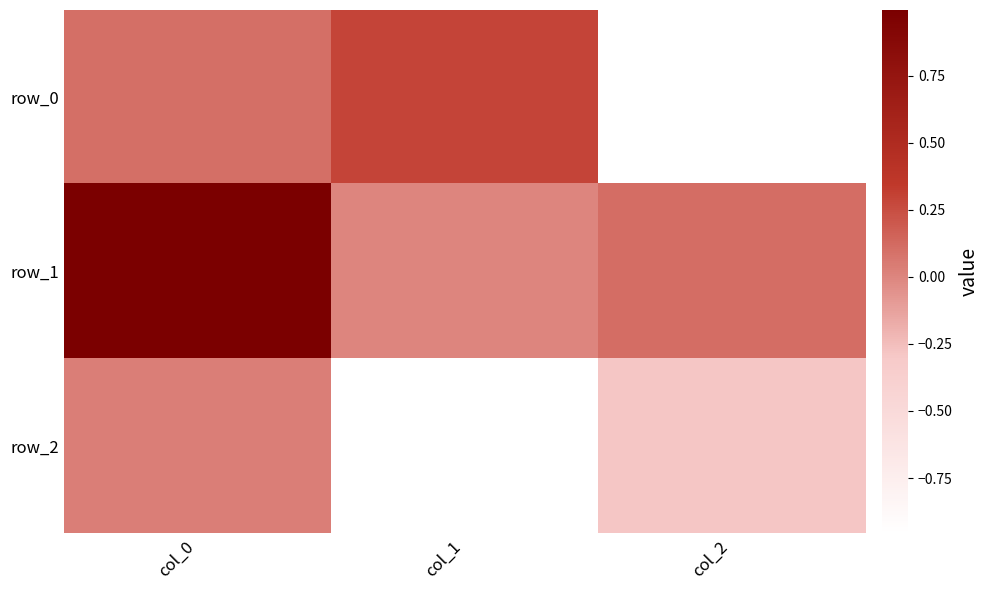

How many data points in row_0 are above 0?

2